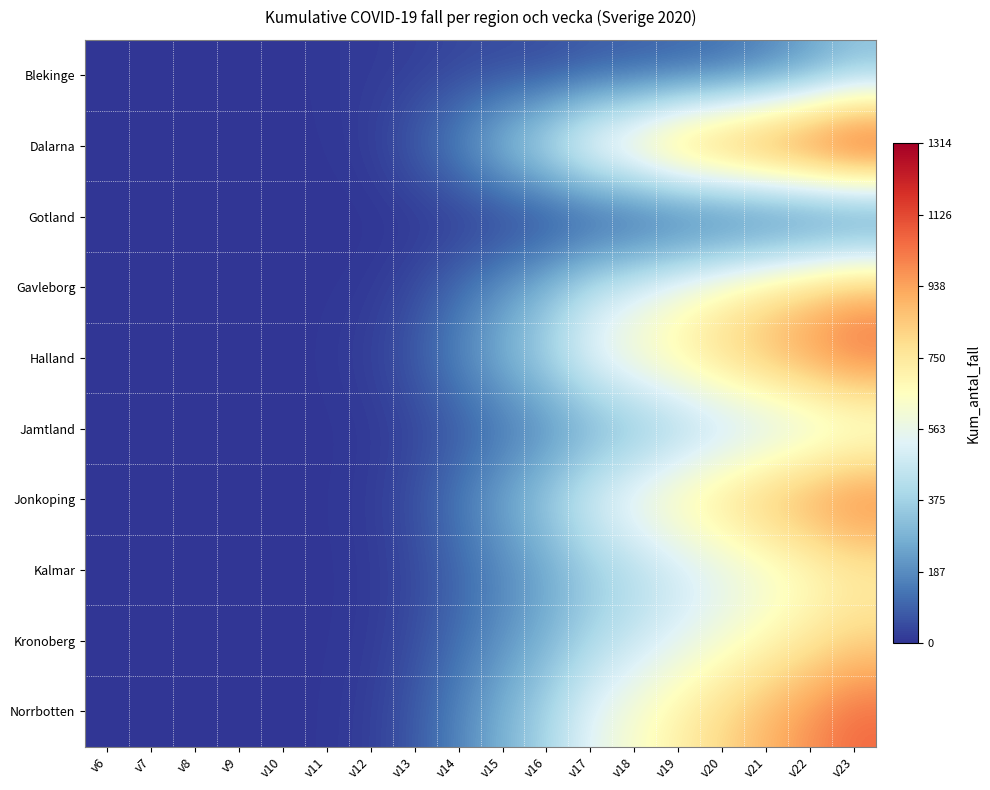

Reading left to right, list all the values displayed in this chart.

Blekinge: v6=0	v7=0	v8=0	v9=0	v10=0	v11=10	v12=12	v13=21	v14=36	v15=42	v16=43	v17=64	v18=74	v19=85	v20=103	v21=147	v22=215	v23=297
Dalarna: v6=0	v7=0	v8=0	v9=0	v10=0	v11=5	v12=20	v13=90	v14=192	v15=349	v16=487	v17=685	v18=800	v19=964	v20=1050	v21=1133	v22=1216	v23=1314
Gotland: v6=0	v7=0	v8=0	v9=0	v10=0	v11=0	v12=0	v13=0	v14=0	v15=0	v16=0	v17=0	v18=0	v19=0	v20=0	v21=0	v22=0	v23=0
Gavleborg: v6=0	v7=0	v8=0	v9=0	v10=0	v11=3	v12=10	v13=45	v14=120	v15=210	v16=310	v17=450	v18=530	v19=620	v20=700	v21=780	v22=850	v23=920
Halland: v6=0	v7=0	v8=0	v9=0	v10=0	v11=8	v12=25	v13=80	v14=180	v15=290	v16=400	v17=560	v18=650	v19=730	v20=820	v21=900	v22=980	v23=1060
Jamtland: v6=0	v7=0	v8=0	v9=0	v10=0	v11=2	v12=8	v13=30	v14=70	v15=120	v16=170	v17=240	v18=290	v19=340	v20=390	v21=430	v22=470	v23=510
Jonkoping: v6=0	v7=0	v8=0	v9=0	v10=0	v11=5	v12=15	v13=60	v14=150	v15=260	v16=370	v17=520	v18=620	v19=720	v20=810	v21=900	v22=980	v23=1060
Kalmar: v6=0	v7=0	v8=0	v9=0	v10=0	v11=3	v12=10	v13=40	v14=100	v15=170	v16=240	v17=340	v18=400	v19=460	v20=520	v21=580	v22=640	v23=700
Kronoberg: v6=0	v7=0	v8=0	v9=0	v10=0	v11=4	v12=12	v13=50	v14=120	v15=200	v16=280	v17=390	v18=460	v19=530	v20=600	v21=670	v22=740	v23=810
Norrbotten: v6=0	v7=0	v8=0	v9=0	v10=0	v11=6	v12=20	v13=75	v14=170	v15=280	v16=390	v17=540	v18=630	v19=720	v20=810	v21=900	v22=980	v23=1060